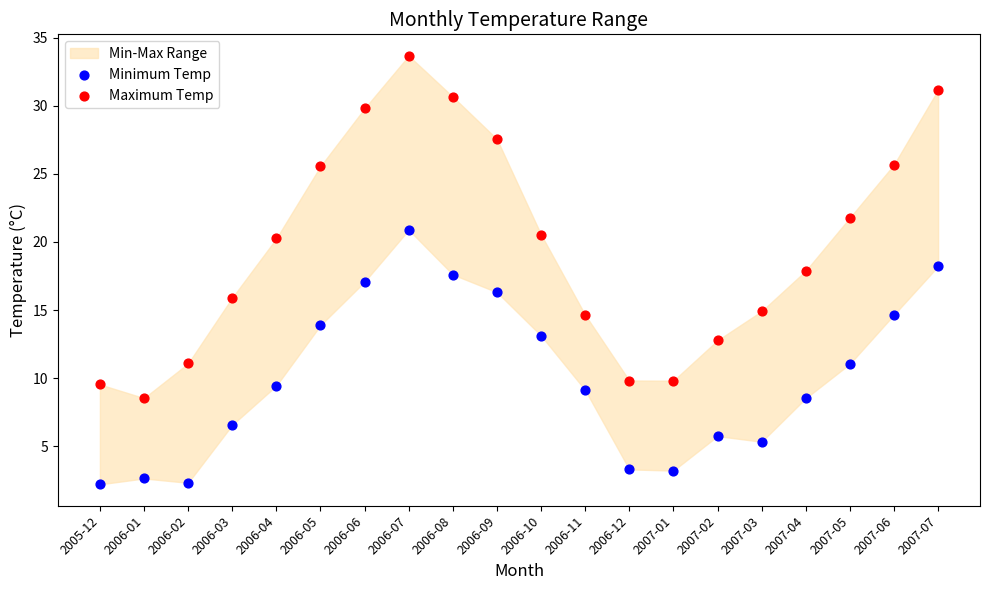

Across all data points, what is the range of Y values (max minus min)?

31.5